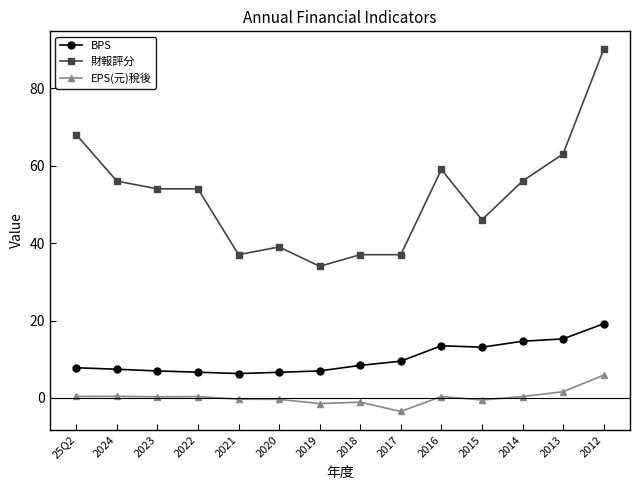

True or false: 財報評分 has more than 0 points higher than both neighbors.

True